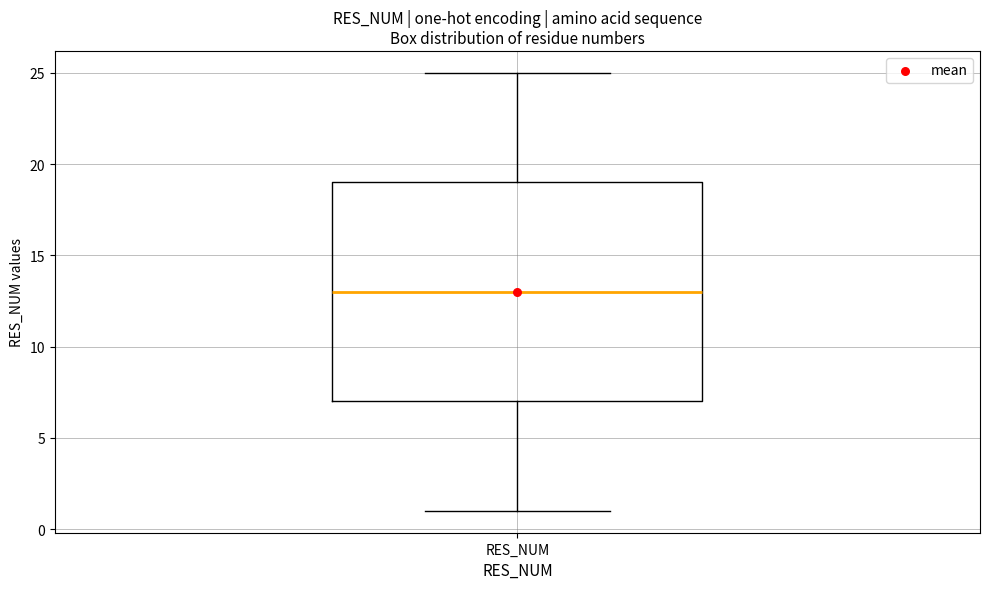

Read this box plot against the y-axis: the position of the median line, the range covered by the box, and the ends of both whiskers. The values are not printed on the chart, so give them approximately, as read against the axis.

median 13, box 7 to 19, whiskers 1 to 25